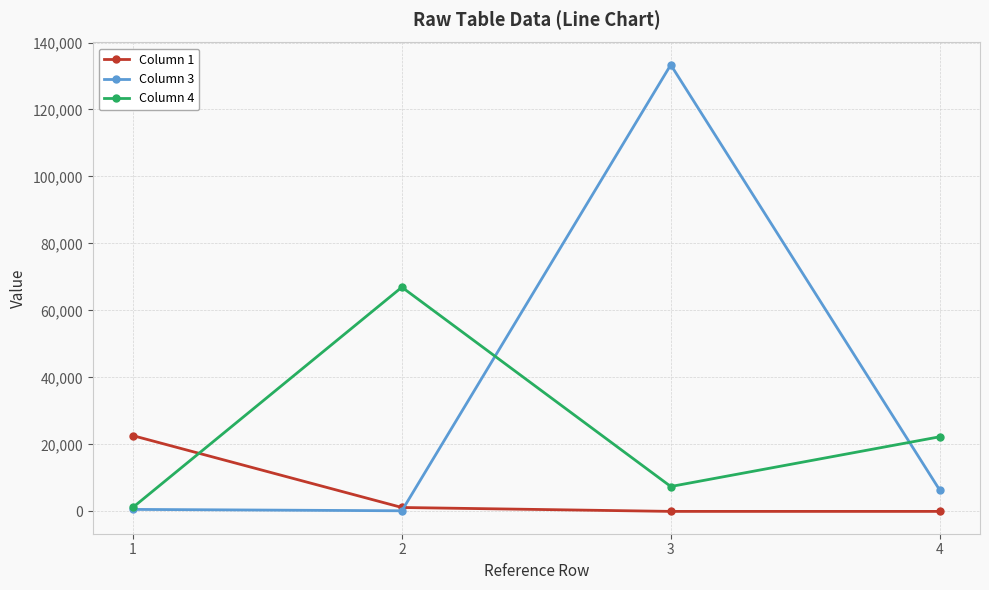

The value of Column 1 at 1 is 22611. True or false?

True